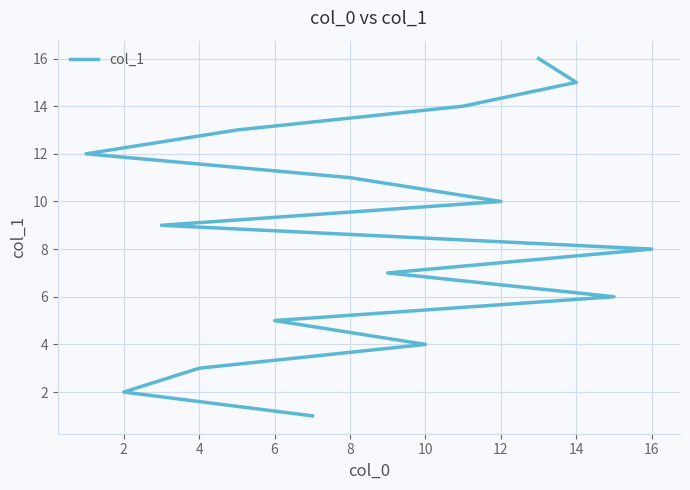

What is the value of the 4th point from the left?

4